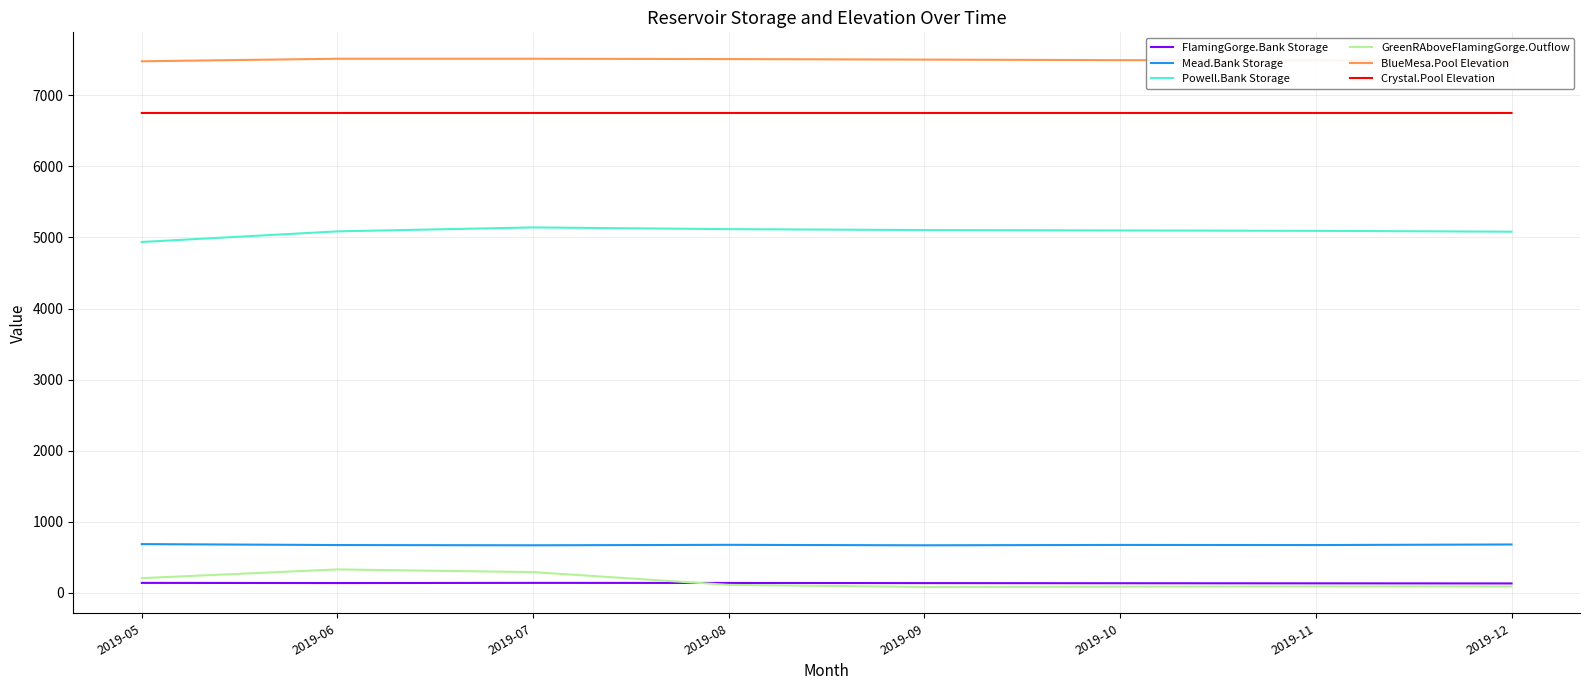

True or false: BlueMesa.Pool Elevation and FlamingGorge.Bank Storage intersect in this chart.

False